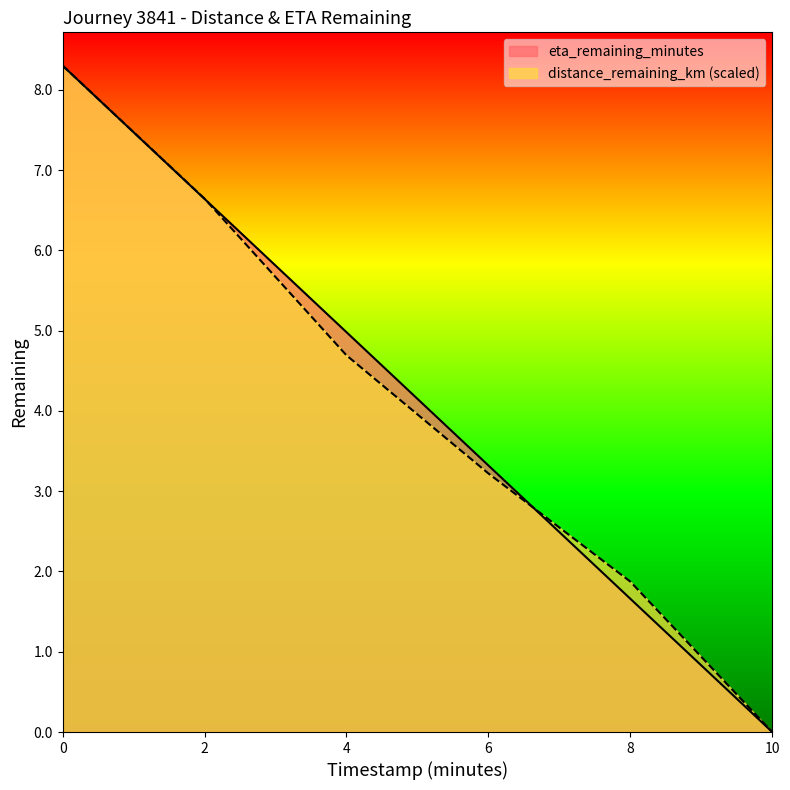

Reading left to right, list all the values displayed in this chart.

distance_remaining_km: 8.3	6.6	4.7	3.2	1.9	0.0
eta_remaining_minutes: 8.3	6.6	5.0	3.3	1.7	0.0